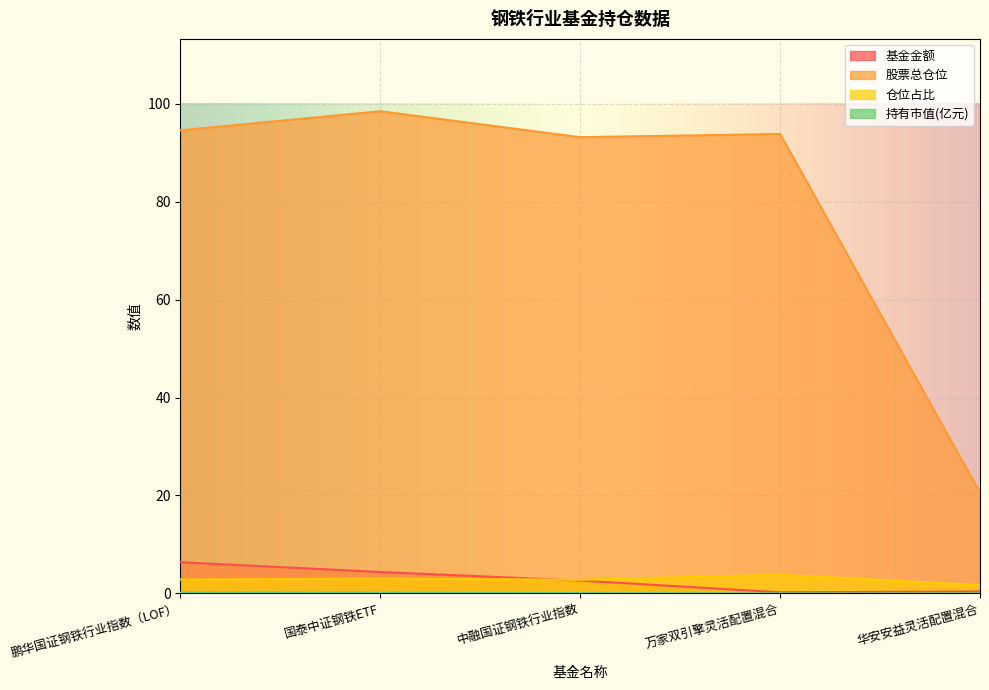

What is the difference between the second highest and minimum values in the 股票总仓位 series?

74.0